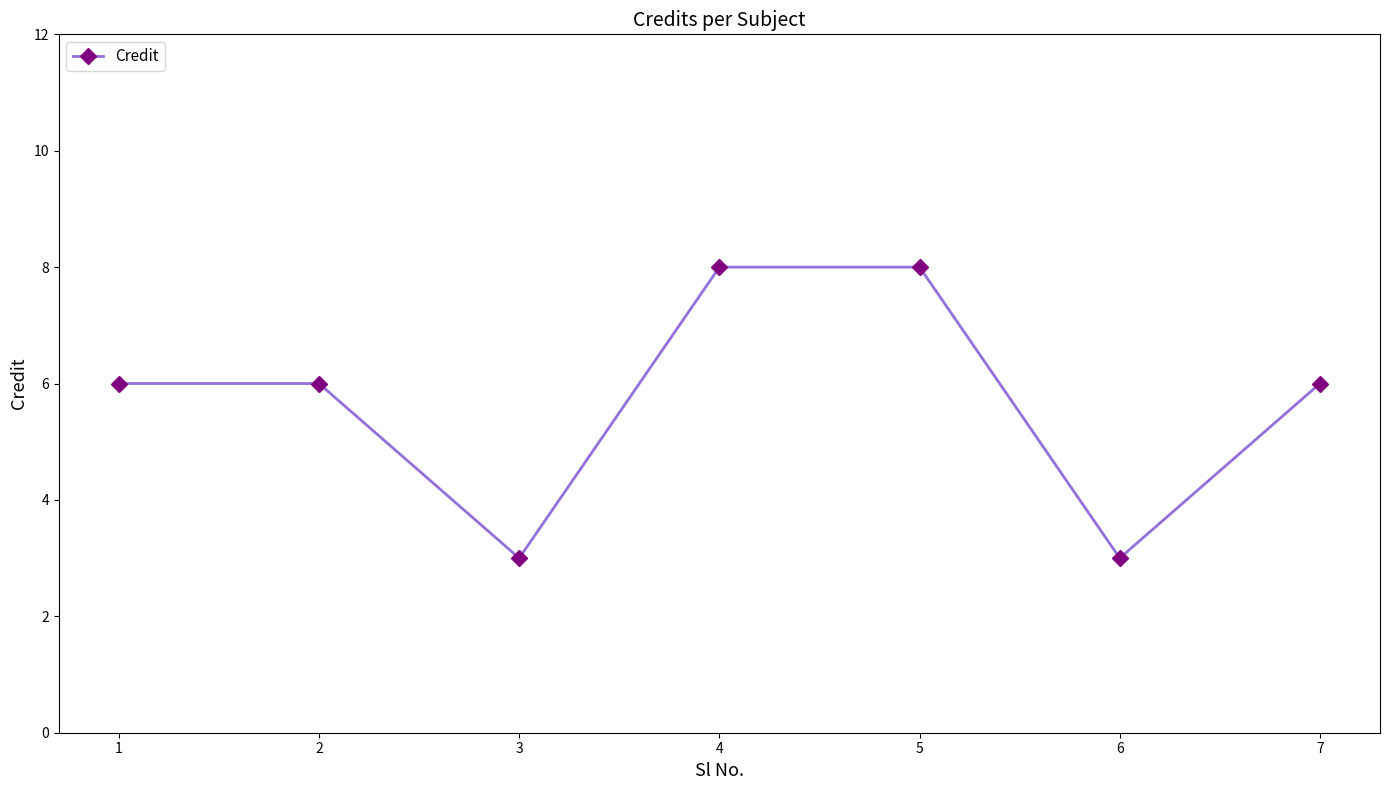

Where is the first local minimum?

3